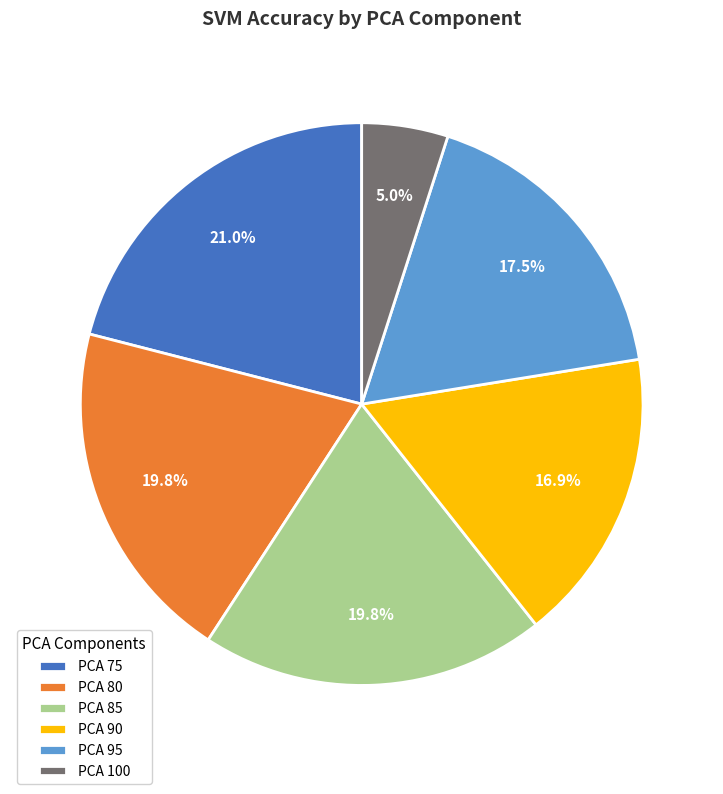

Does PCA 75 represent more than half of the total?

No